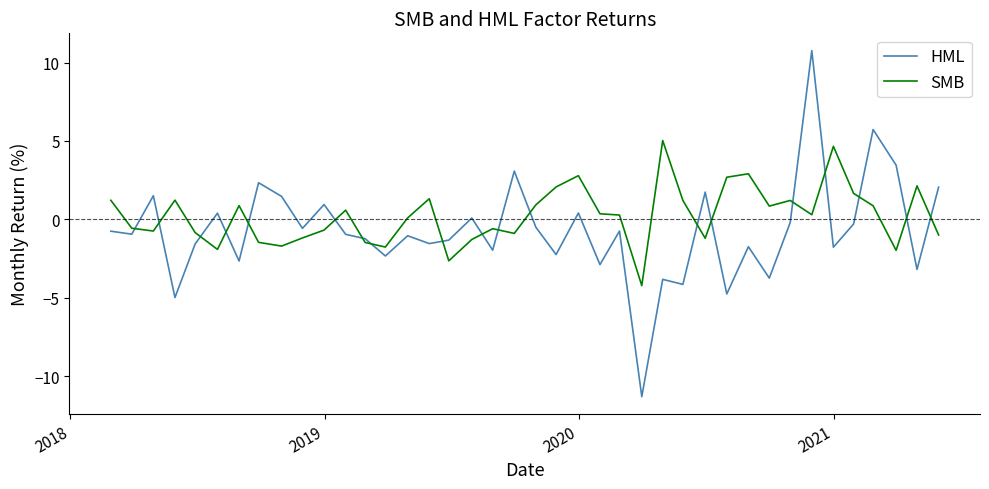

Which series has the widest spread of values?

HML